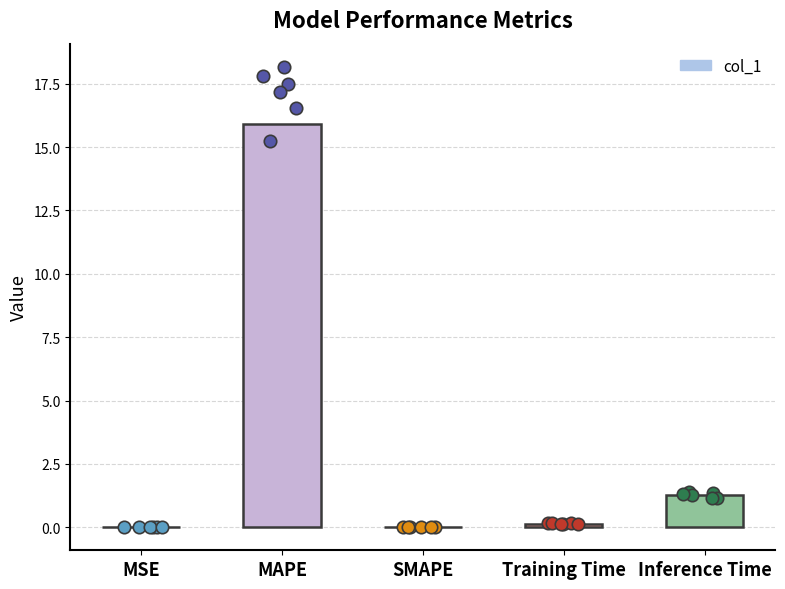

Between Training Time and MAPE, which is larger?

MAPE